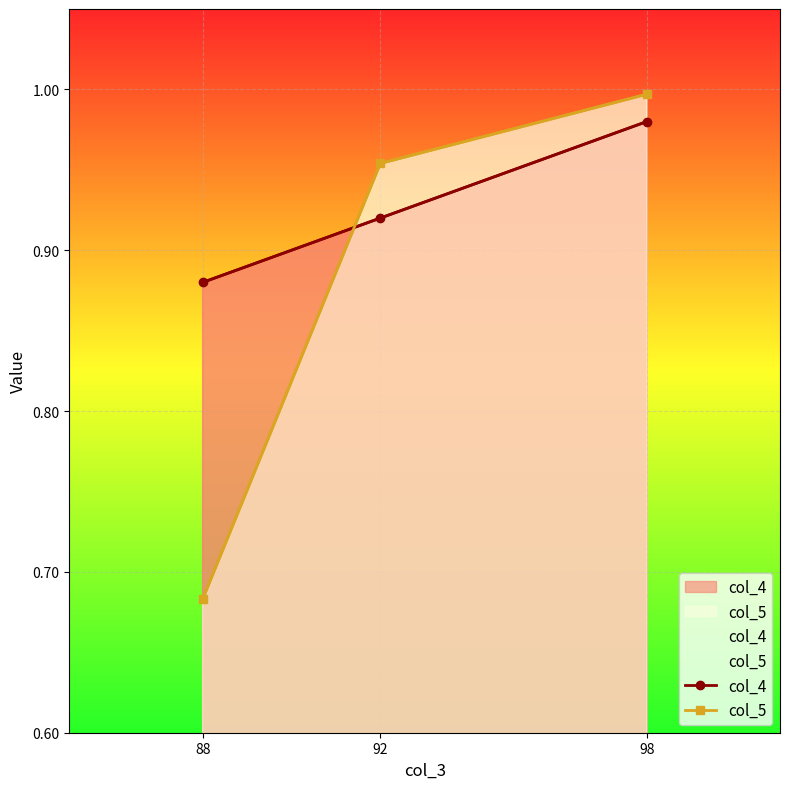

At which category is the sum across all series the highest?

98